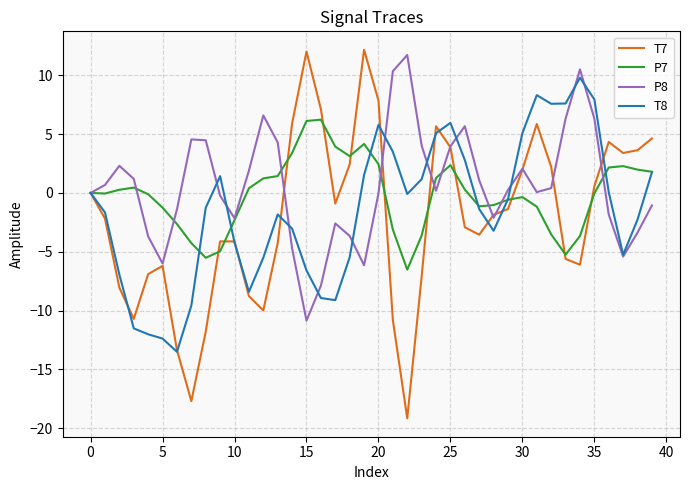

What is the highest value of the T8 series?

9.8